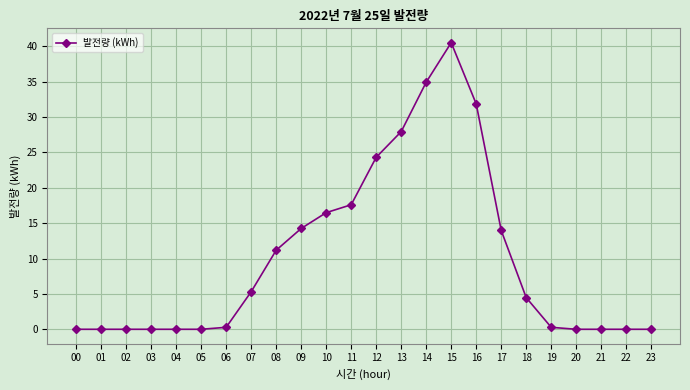

How many values exceed 4?

12